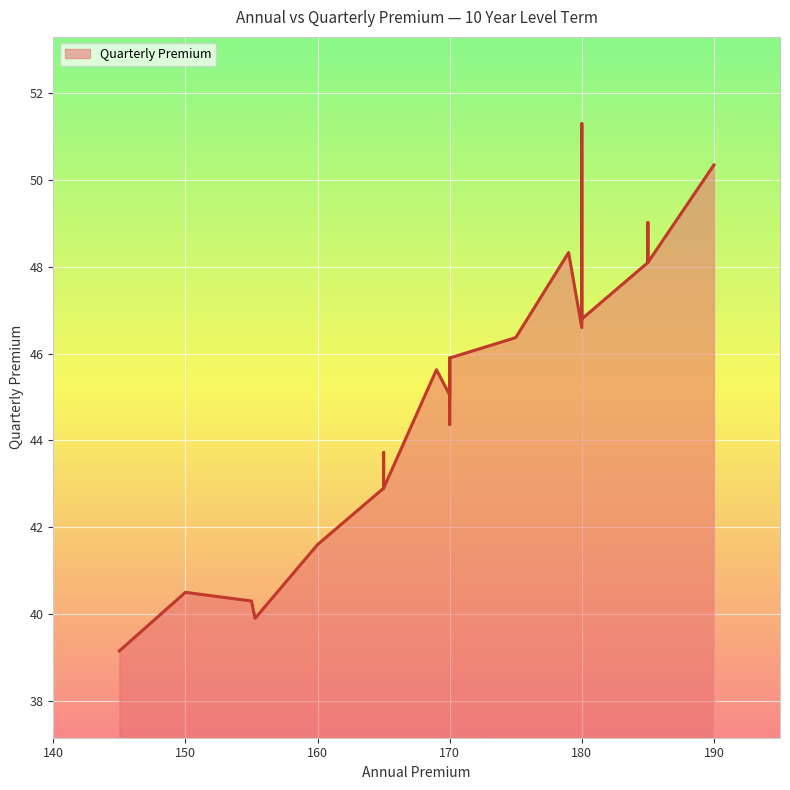

What value does the data have at 170?

45.9